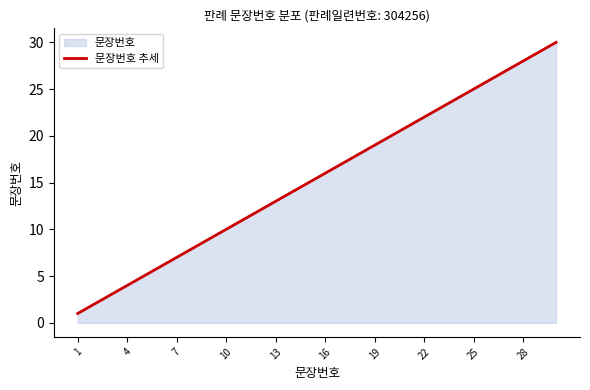

Reading left to right, list all the values displayed in this chart.

1	2	3	4	5	6	7	8	9	10	11	12	13	14	15	16	17	18	19	20	21	22	23	24	25	26	27	28	29	30